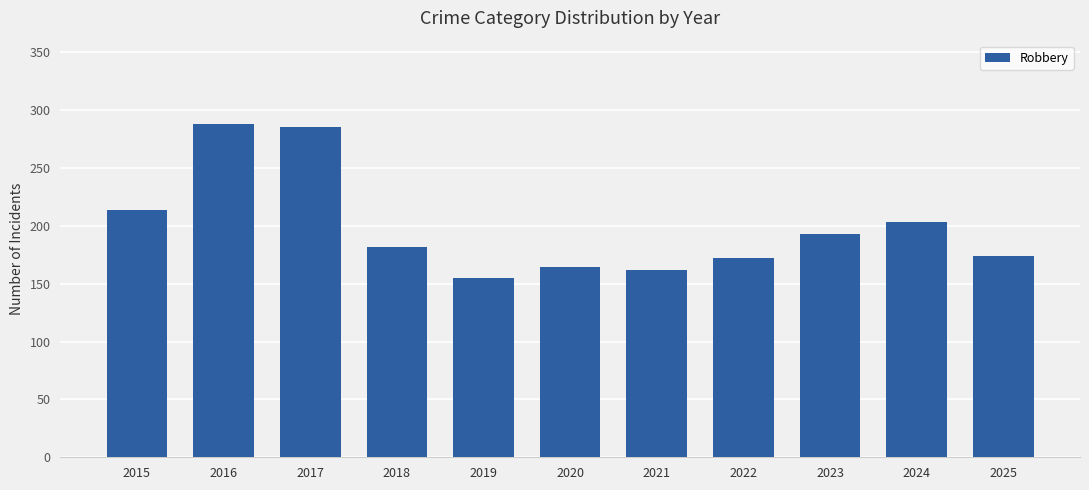

What is the value of the 6th bar from the left?

164